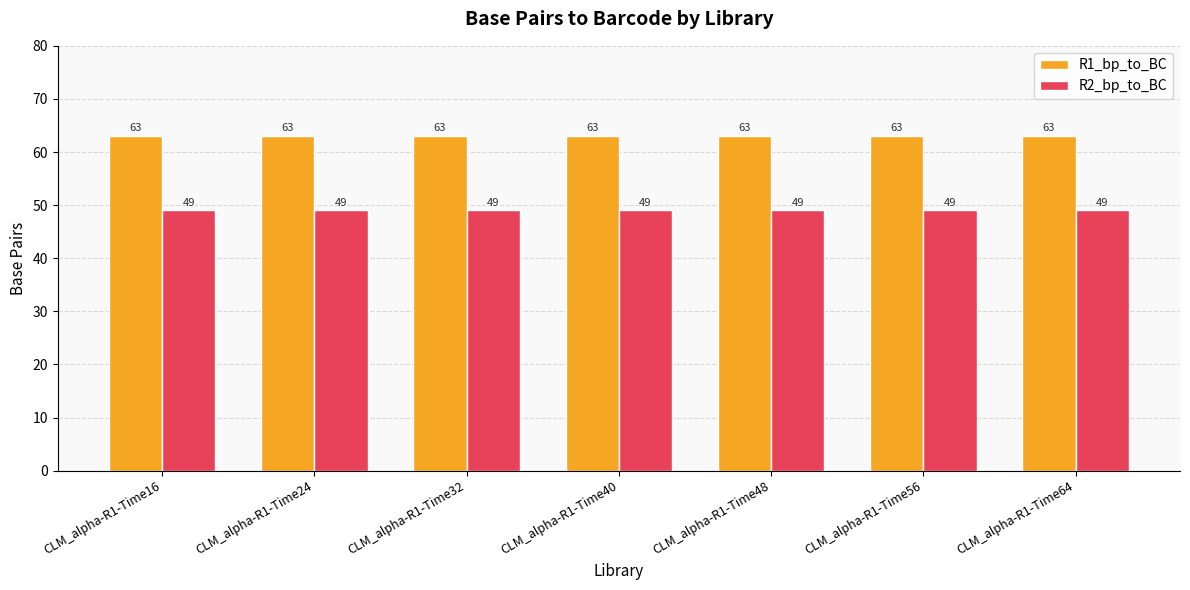

What is the difference between the highest and lowest values at CLM_alpha-R1-Time48?

14